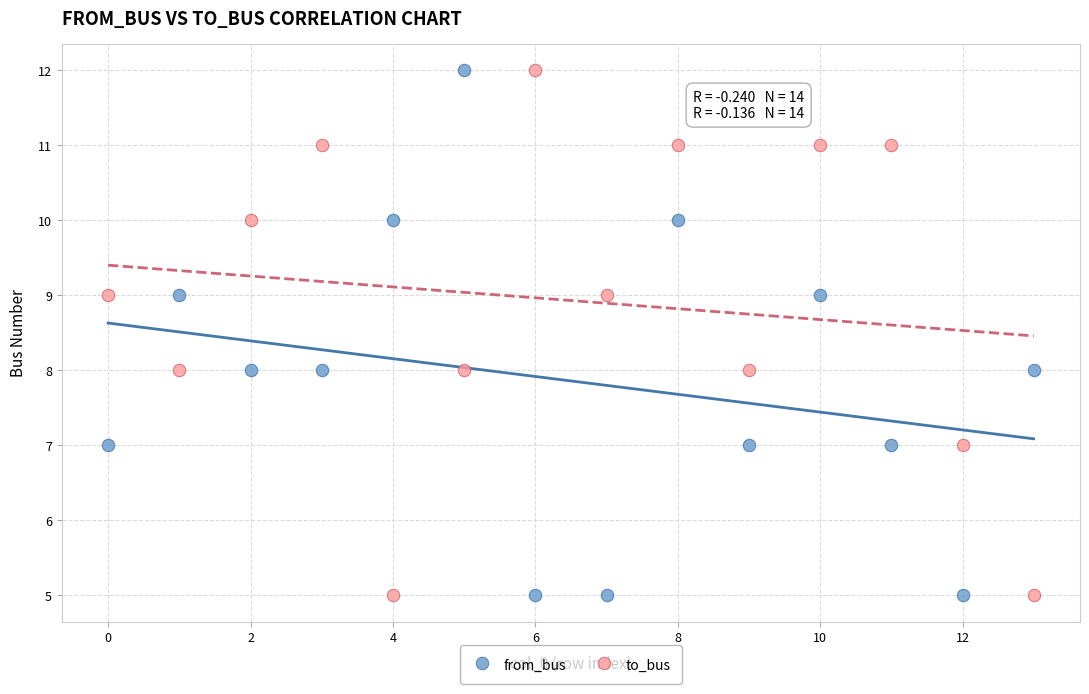

Across all data points, what is the range of Y values (max minus min)?

7